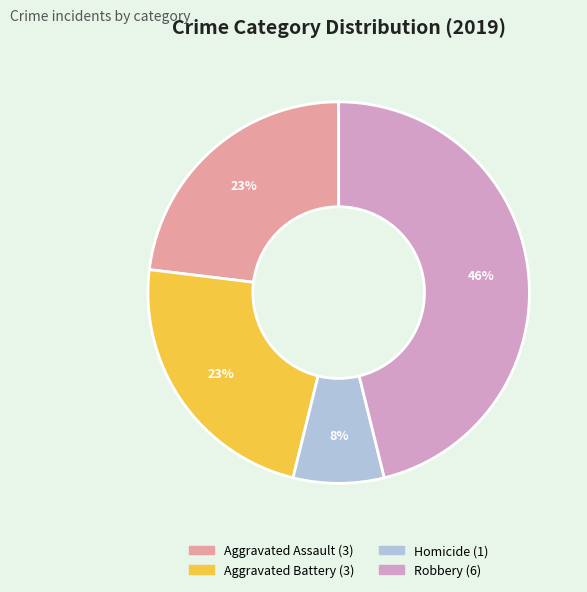

Does any single category account for the majority?

No